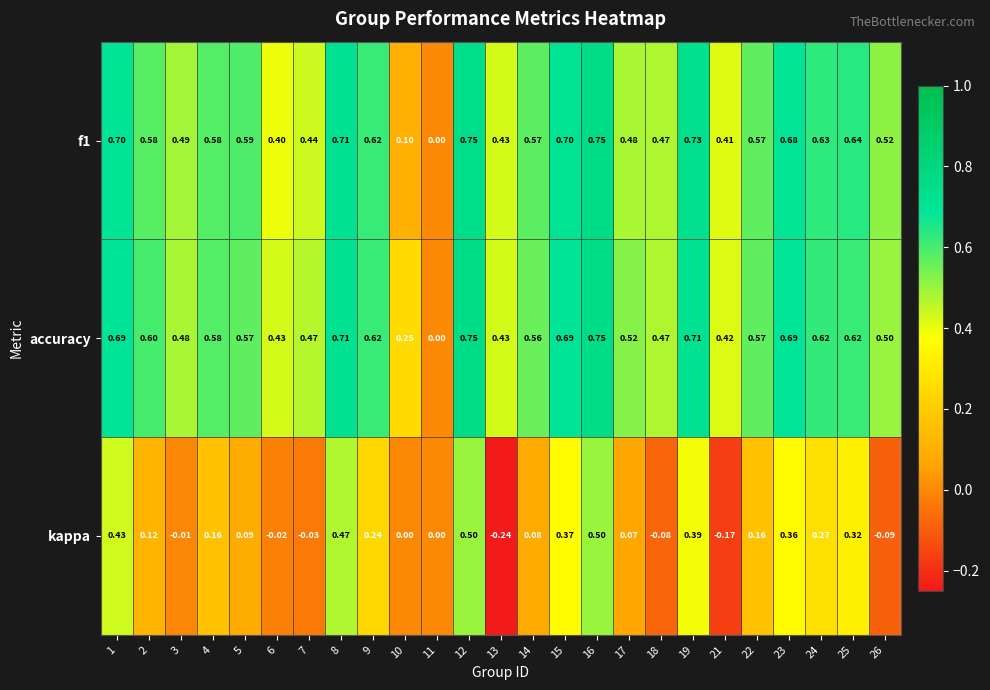

Between 13 and 23, which series saw the biggest shift?

kappa